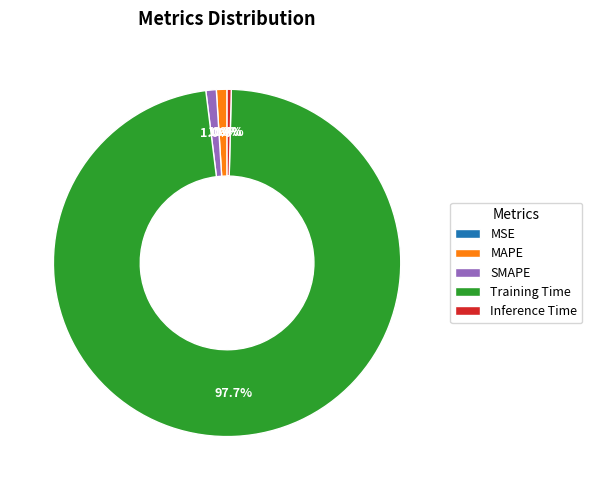

What percentage do Inference Time and SMAPE together represent?

1.4%